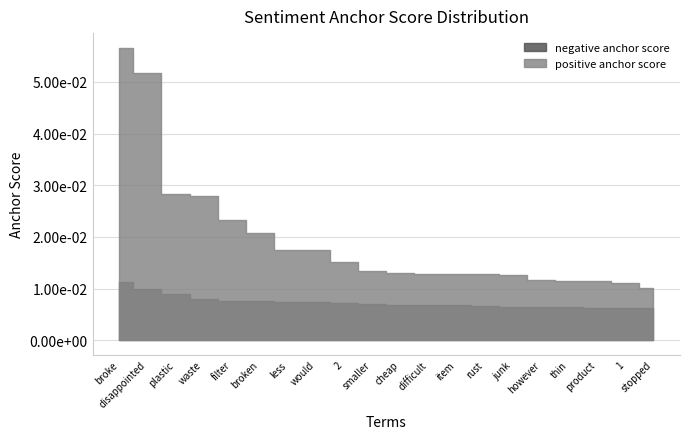

At how many categories does at least one series exceed 0?

20